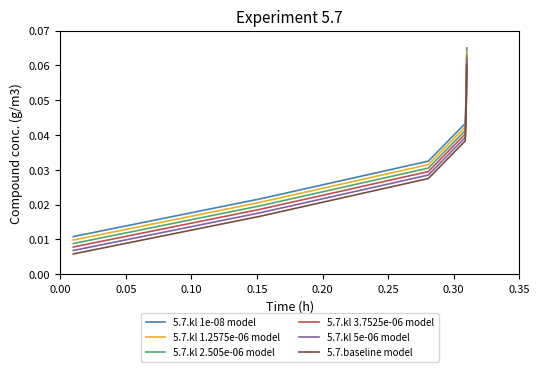

Rank the series by their average value, from highest to lowest.

5.7.kl 1e-08 model, 5.7.kl 1.2575e-06 model, 5.7.kl 2.505e-06 model, 5.7.kl 3.7525e-06 model, 5.7.kl 5e-06 model, 5.7.baseline model